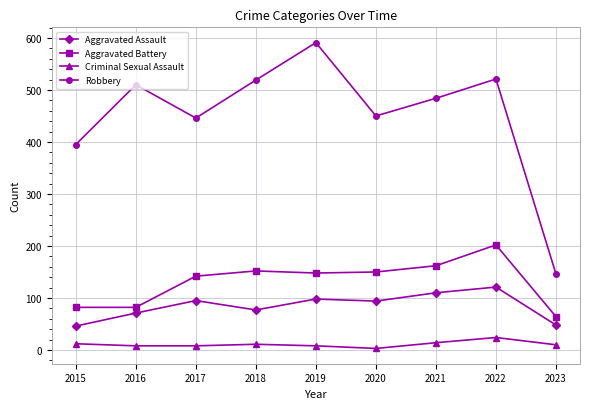

What is the sum of all Aggravated Battery values?

1184